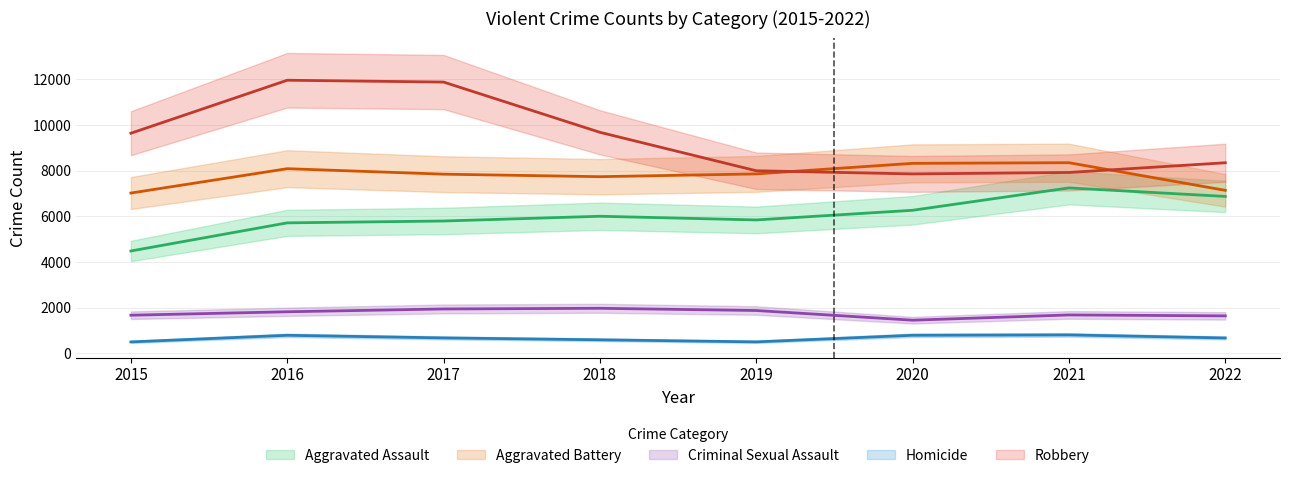

At which category does the chart reach its minimum across all series?

2015